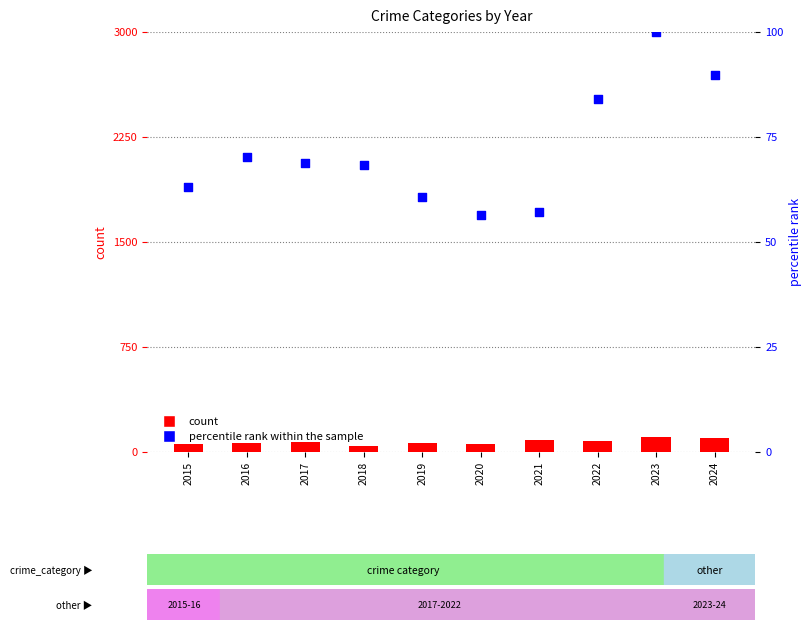

What is the total value across all series at 2018?

111.4